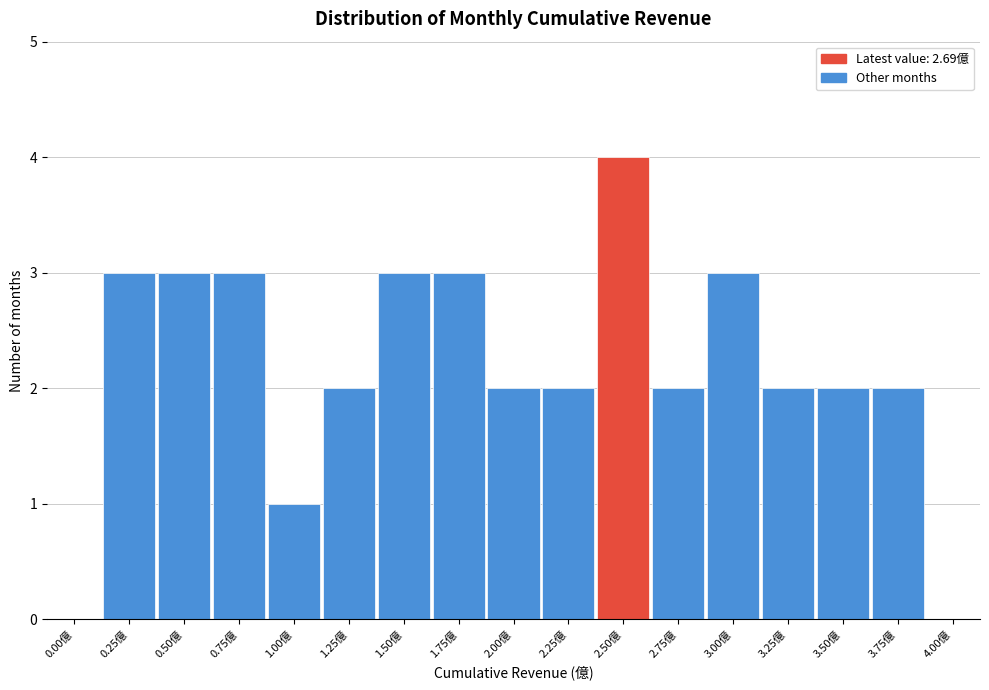

Reading left to right, transcribe all the data shown in this chart.

0.00億=0	0.25億=3	0.50億=3	0.75億=3	1.00億=1	1.25億=2	1.50億=3	1.75億=3	2.00億=2	2.25億=2	2.50億=4	2.75億=2	3.00億=3	3.25億=2	3.50億=2	3.75億=2	4.00億=0